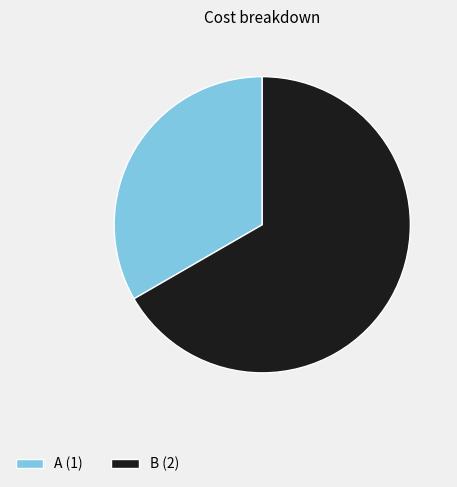

Is it true that B is 67% of the pie?

True